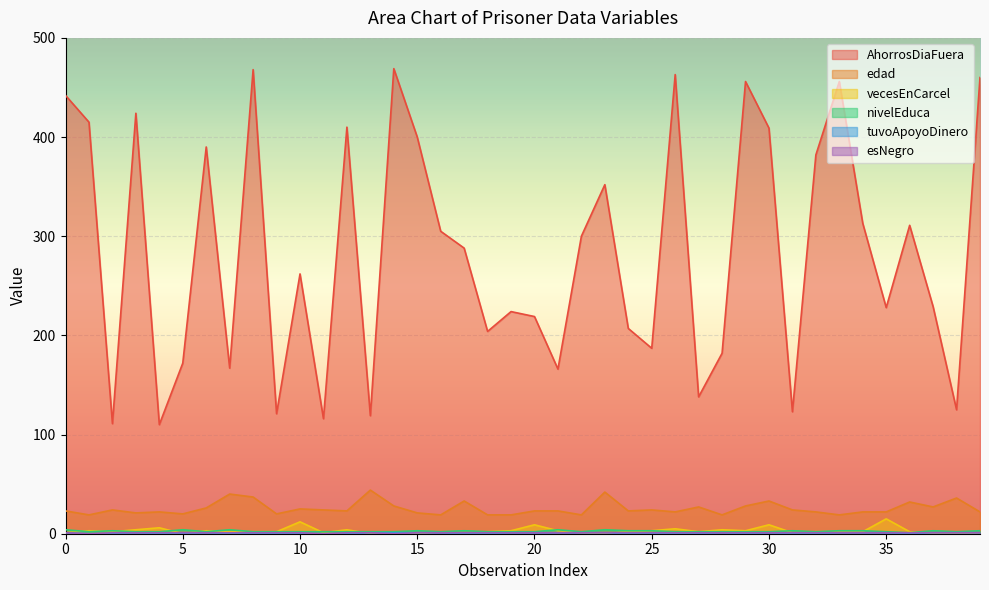

What is the label of the 31st point from the left?

30